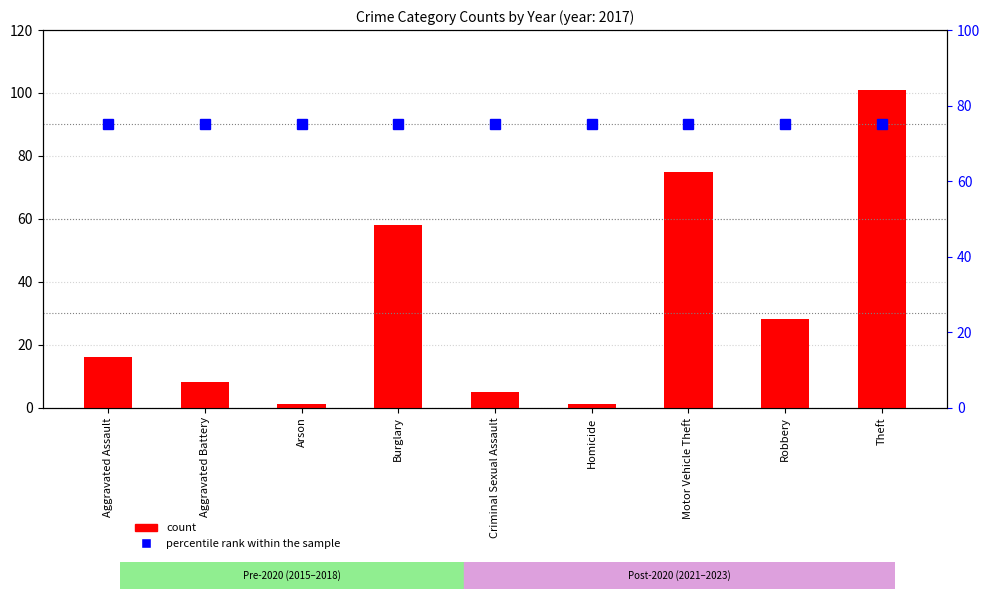

What are all the series names shown in the legend?

count, percentile rank within the sample